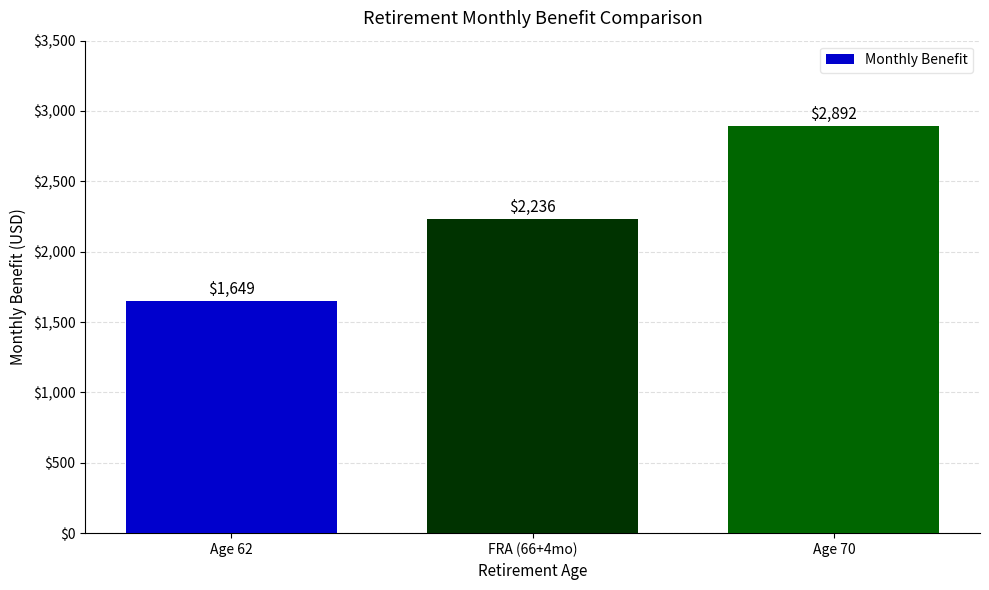

What is the difference between the maximum and minimum values?

1243